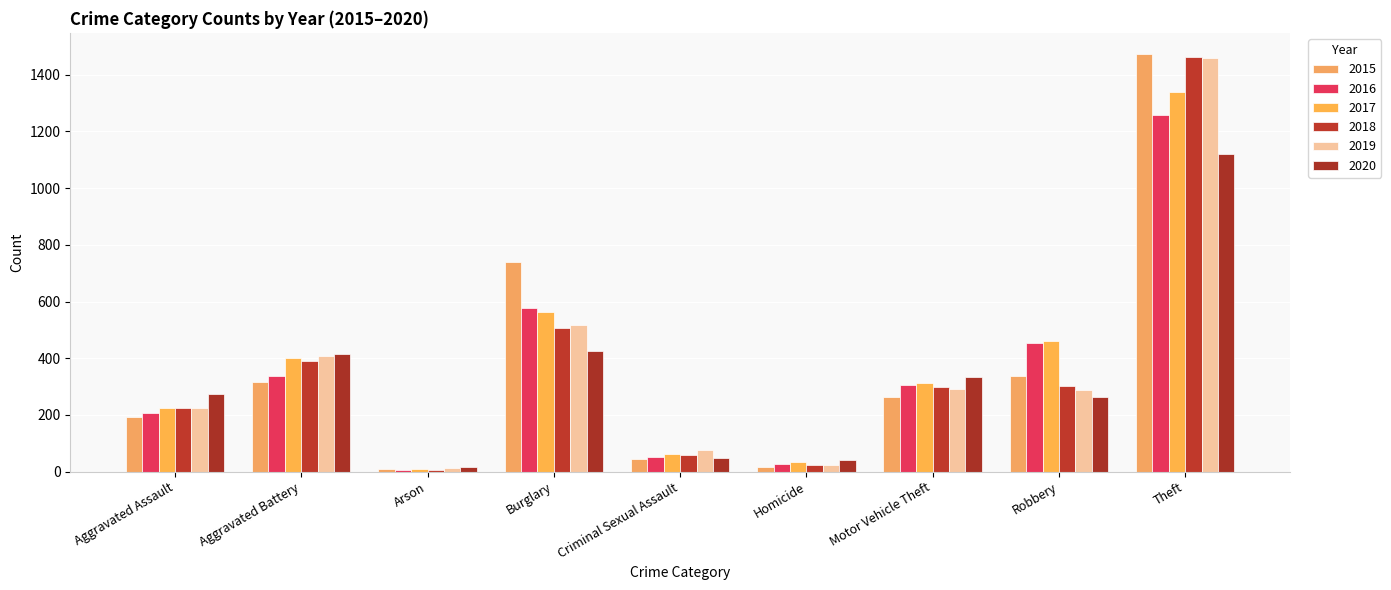

How many bars are there in each group?

6